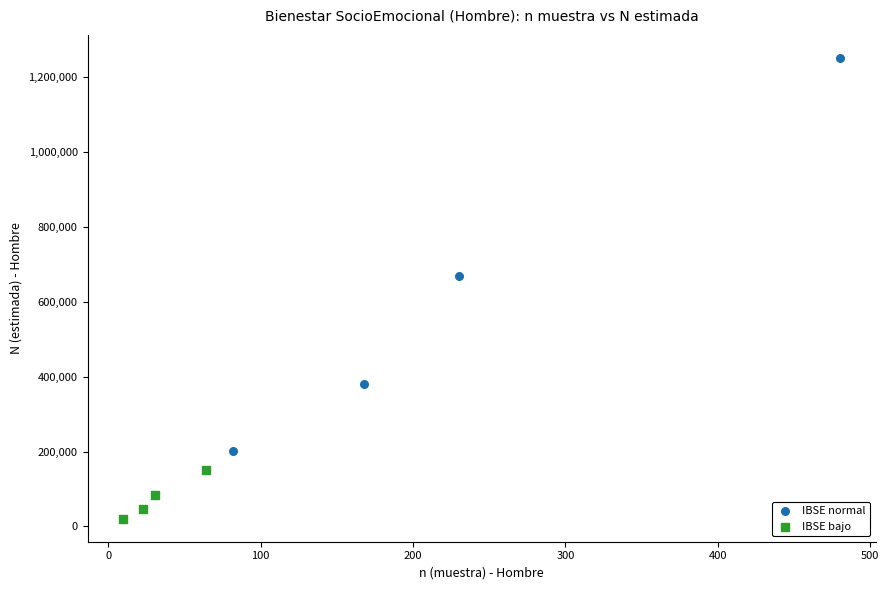

Which series reaches the minimum Y coordinate?

IBSE bajo